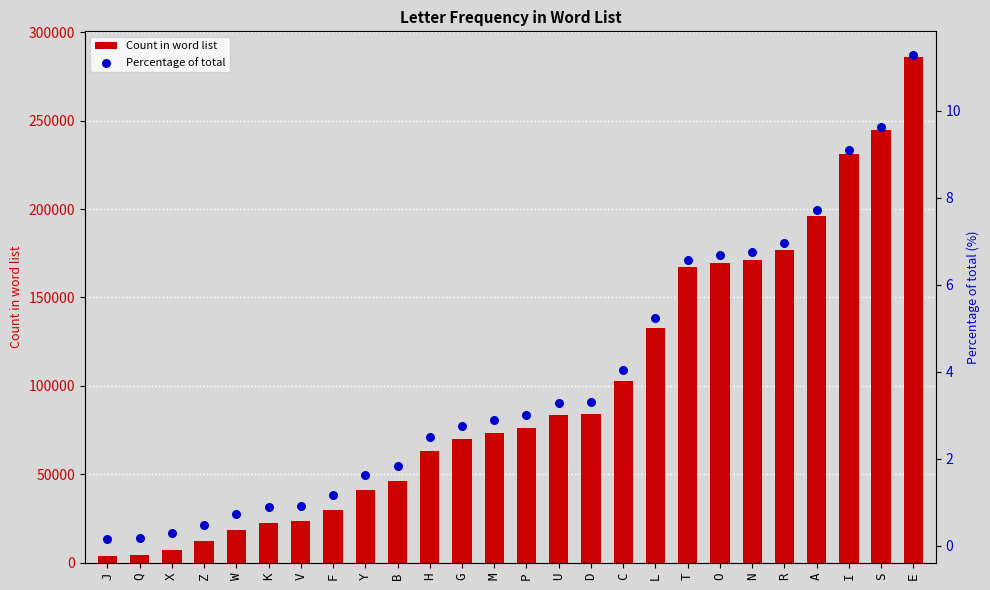

At which category is the sum across all series the highest?

E